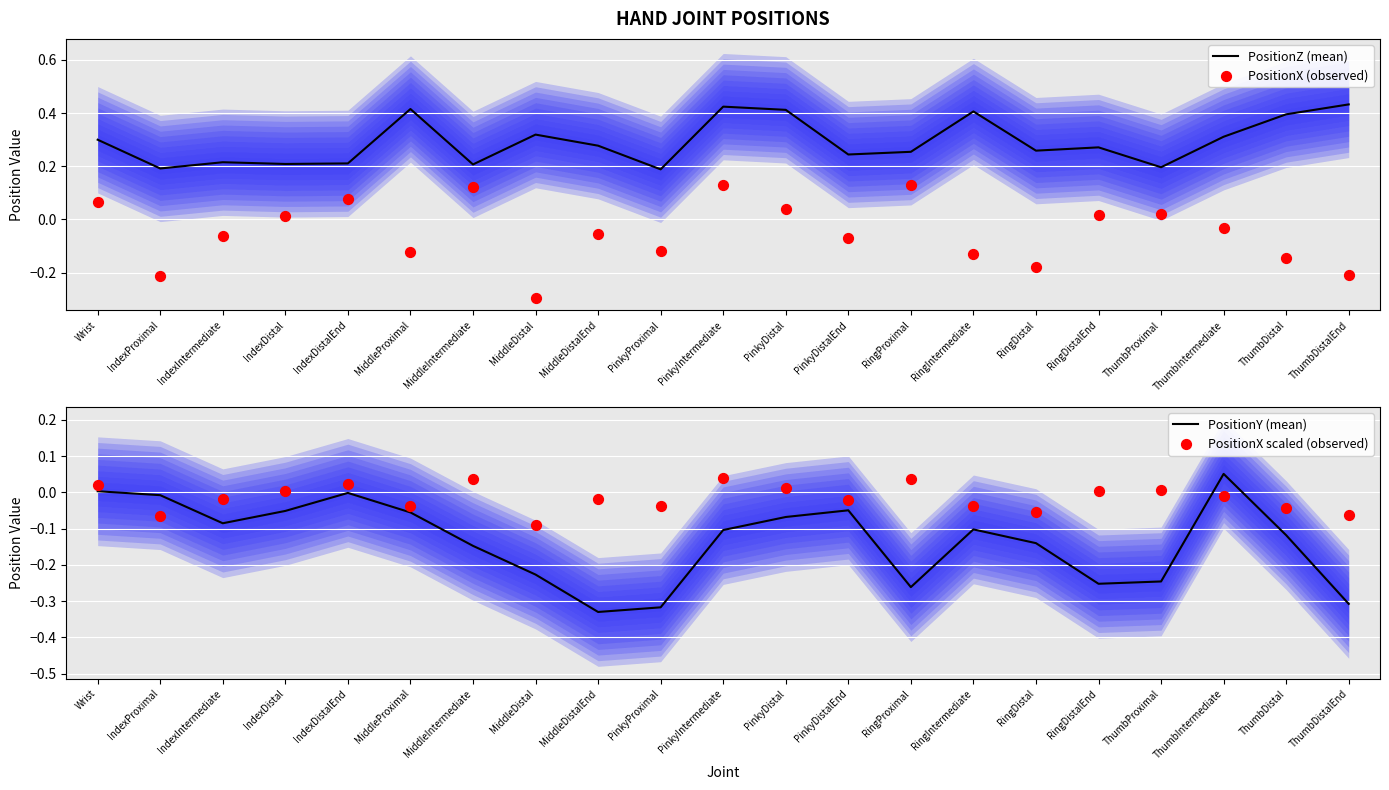

At which category is the sum across all series the highest?

PinkyIntermediate